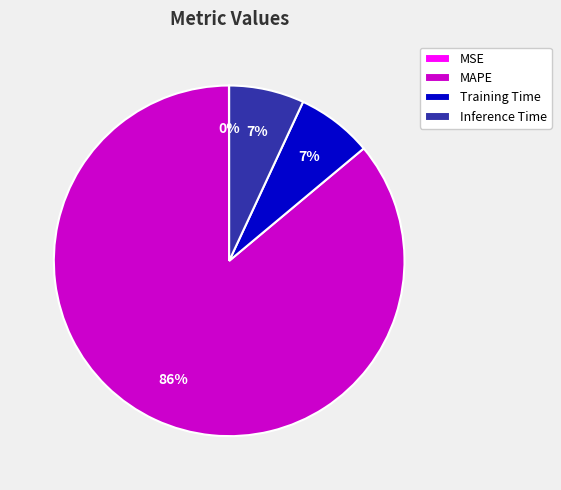

Do Inference Time and MAPE together represent more than half of the pie?

Yes